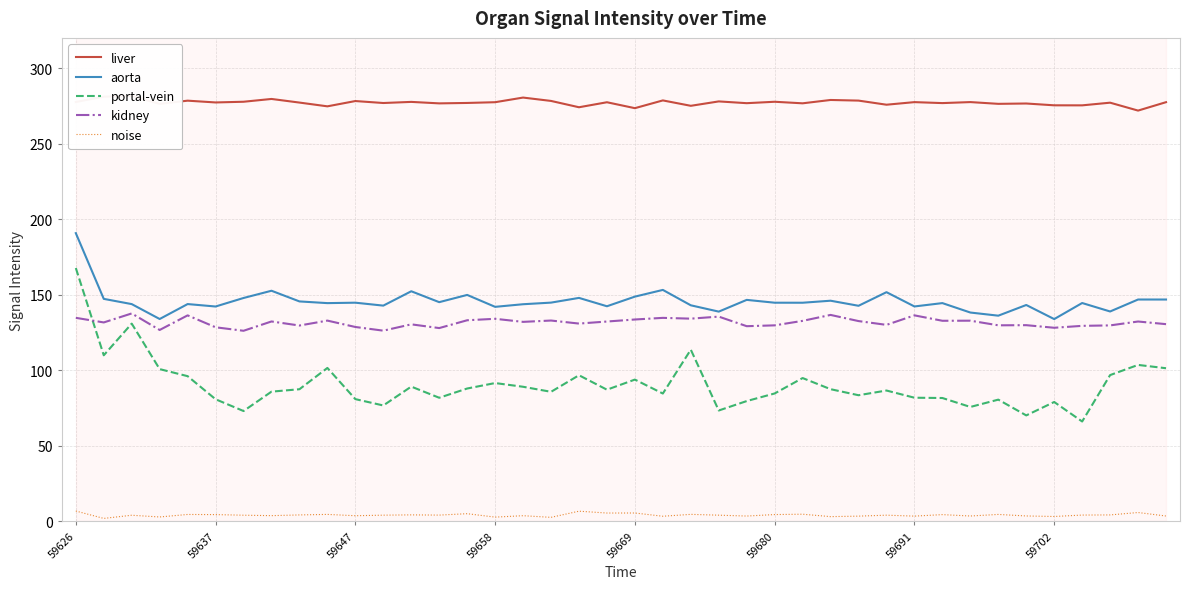

What is the maximum value for portal-vein?

167.7